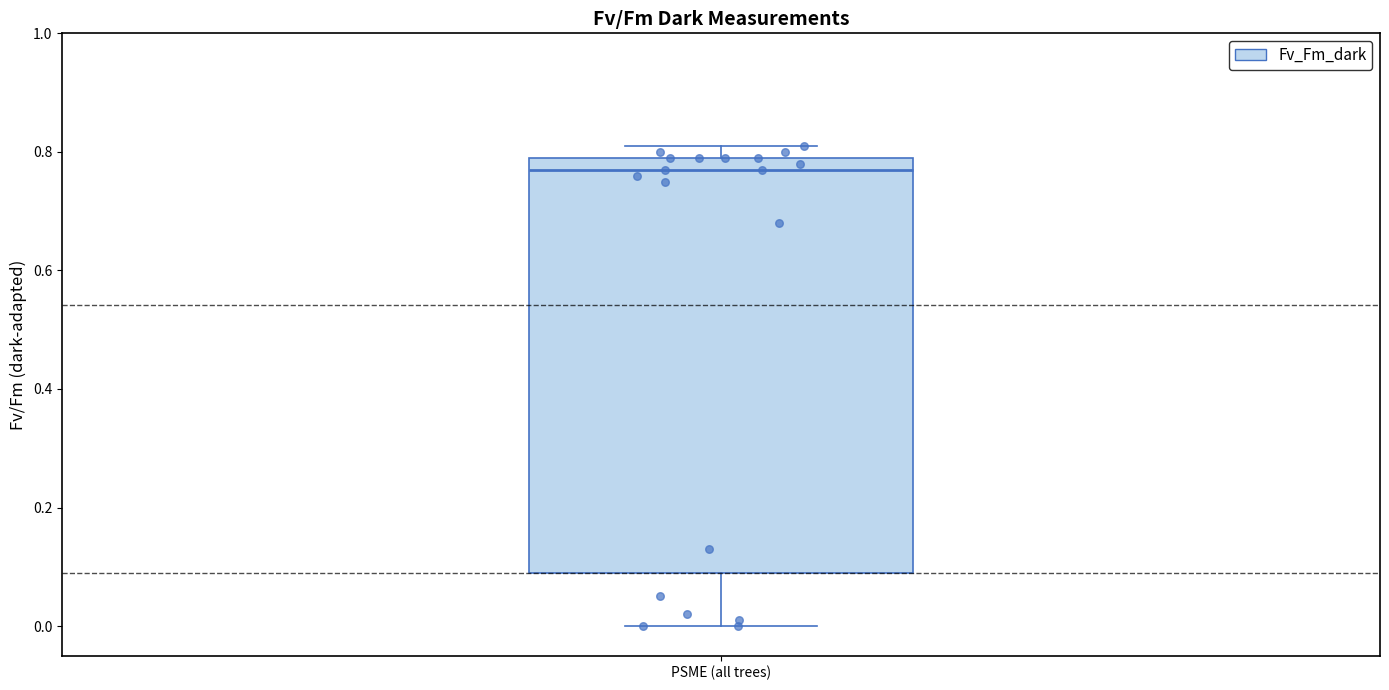

Read this box plot against the y-axis: the position of the median line, the range covered by the box, and the ends of both whiskers. The values are not printed on the chart, so give them approximately, as read against the axis.

median 0.78, box 0.10 to 0.80, whiskers 0.00 to 0.82